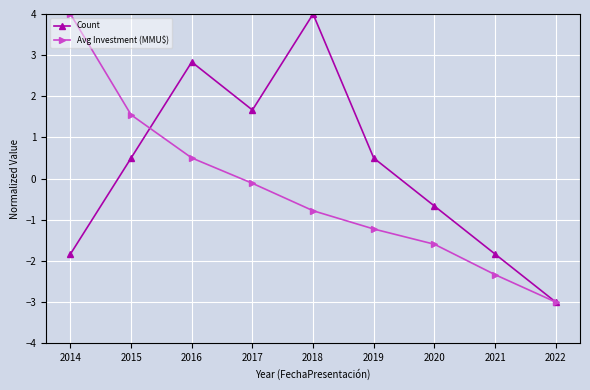

Is this an area chart (filled region under the line)?

No